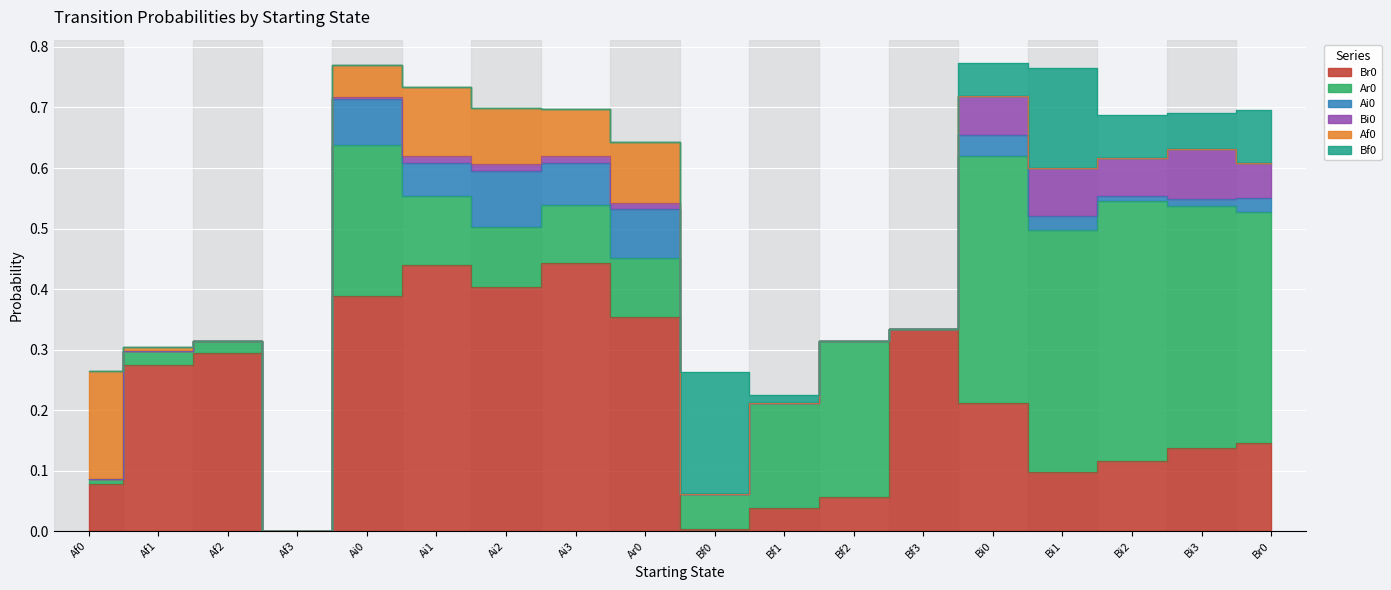

What is the difference between the second highest and second lowest values in the Ai0 series?

0.1